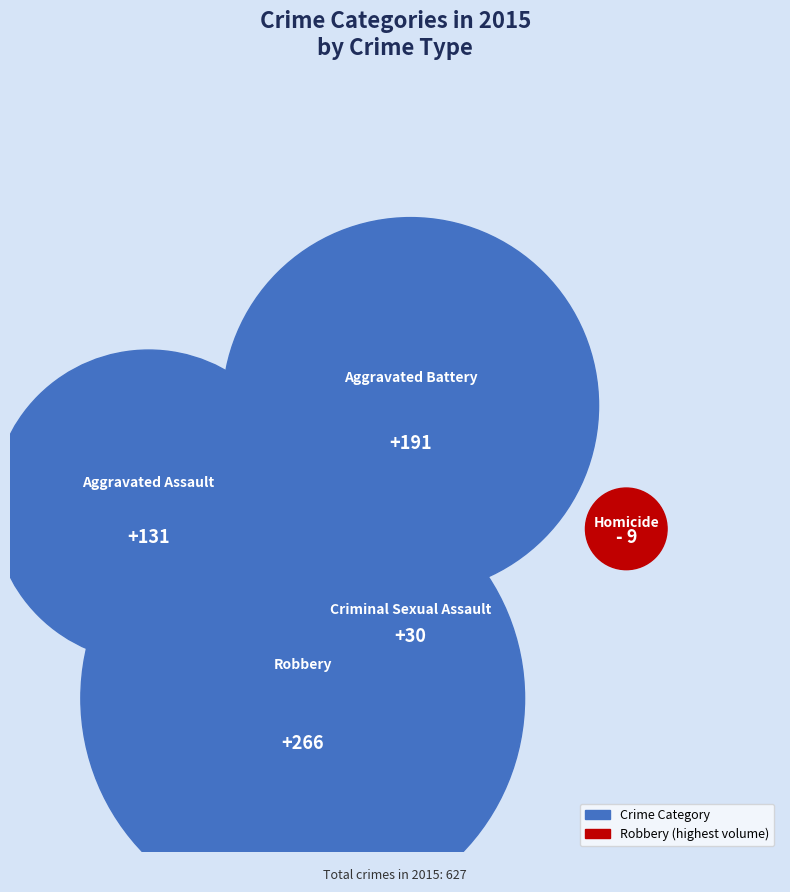

How many segments does this pie chart have?

5